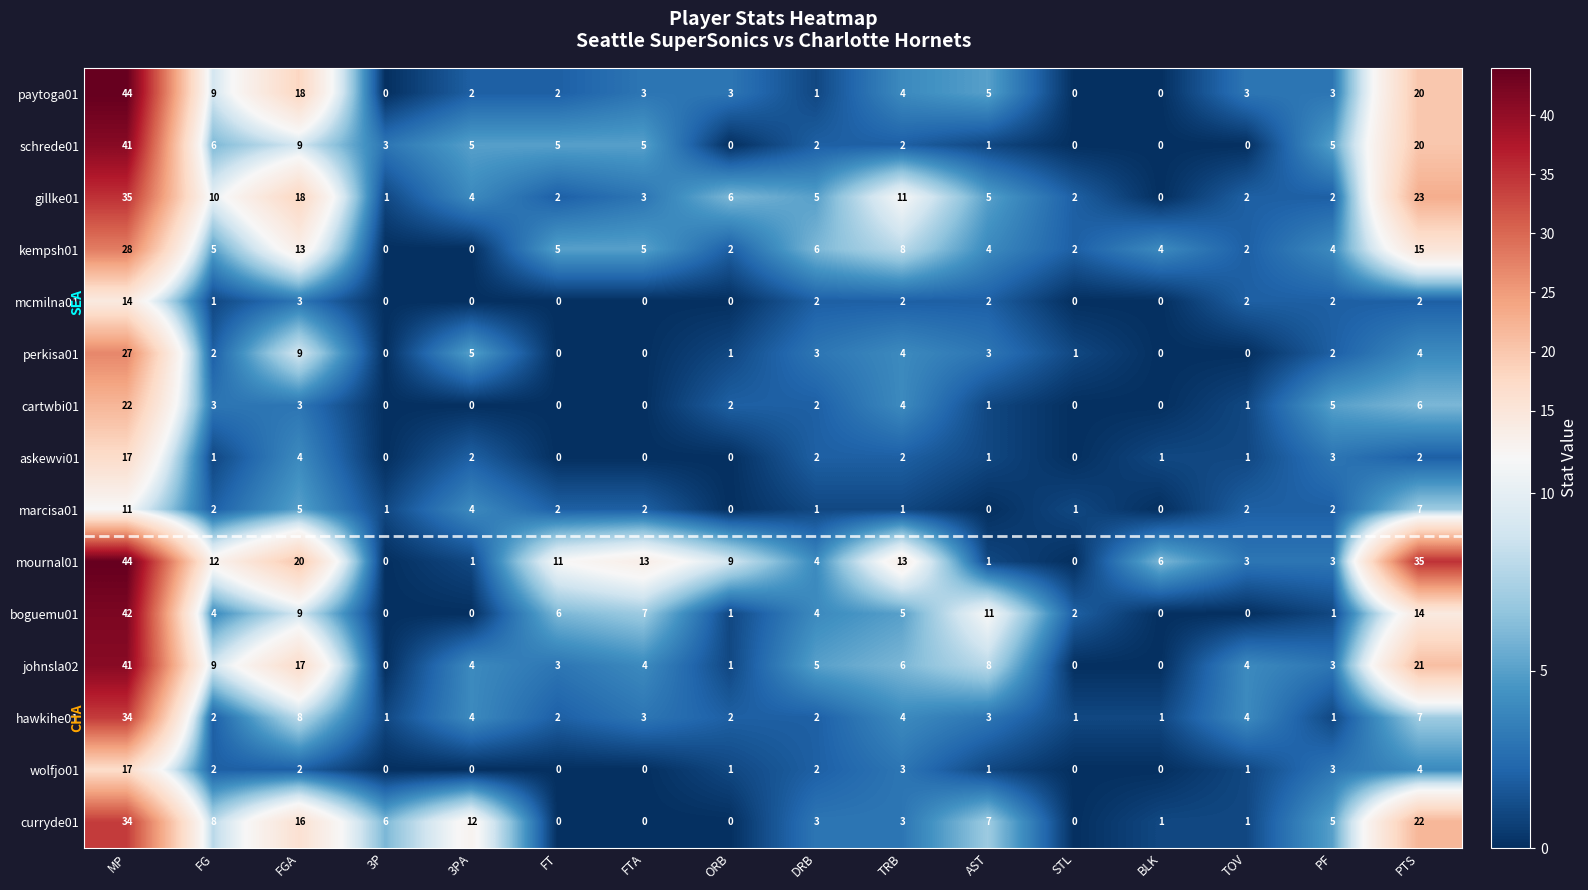

How many data points in askewvi01 are less than 1?

5